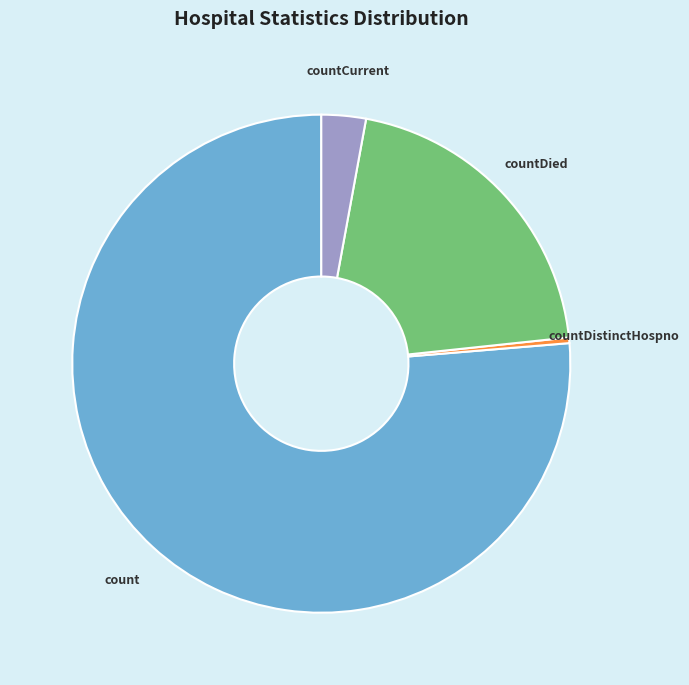

True or false: countDistinctHospno accounts for 13% of the total.

False